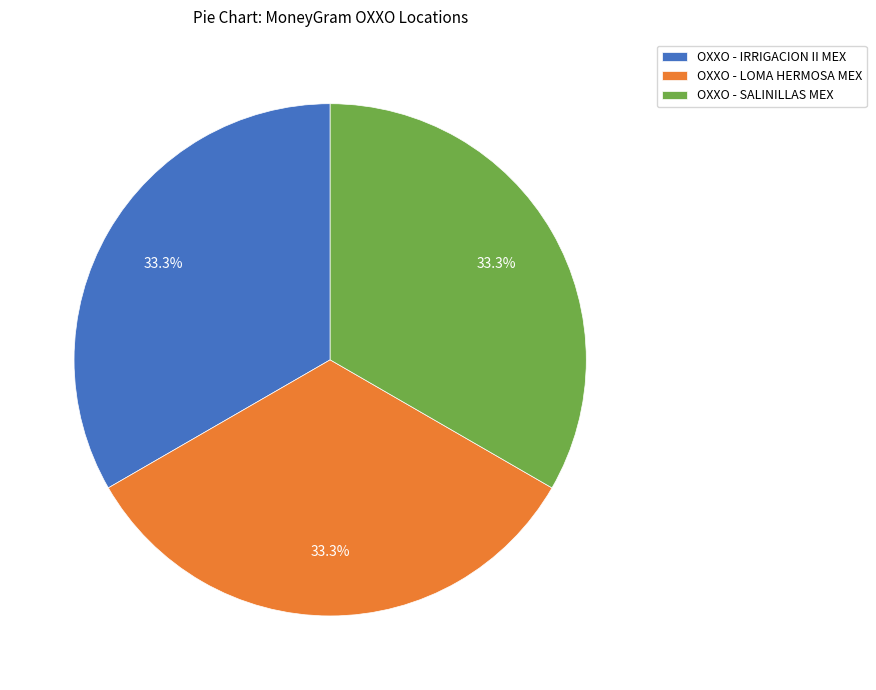

What percentage do OXXO - IRRIGACION II MEX and OXXO - LOMA HERMOSA MEX together represent?

66.7%